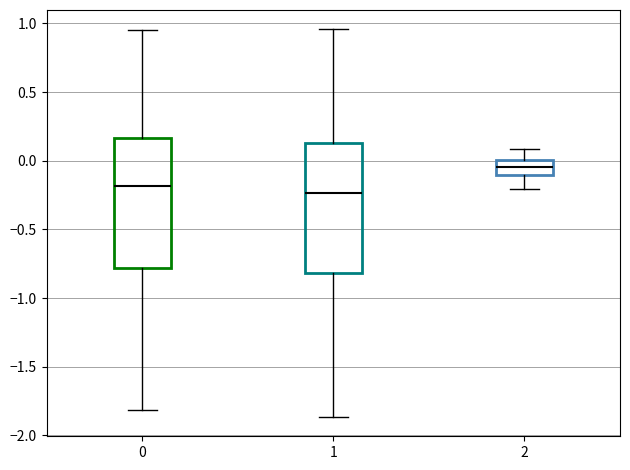

Reading left to right, transcribe this box plot: for each box, give where its median line is, the range the box spans, and where its two whiskers end, as read against the y-axis. The values are not printed on the chart, so give them approximately, as read against the axis.

0: median -0.20, box -0.80 to 0.15, whiskers -1.80 to 0.95
1: median -0.25, box -0.80 to 0.15, whiskers -1.85 to 0.95
2: median -0.05, box -0.10 to 0.00, whiskers -0.20 to 0.10